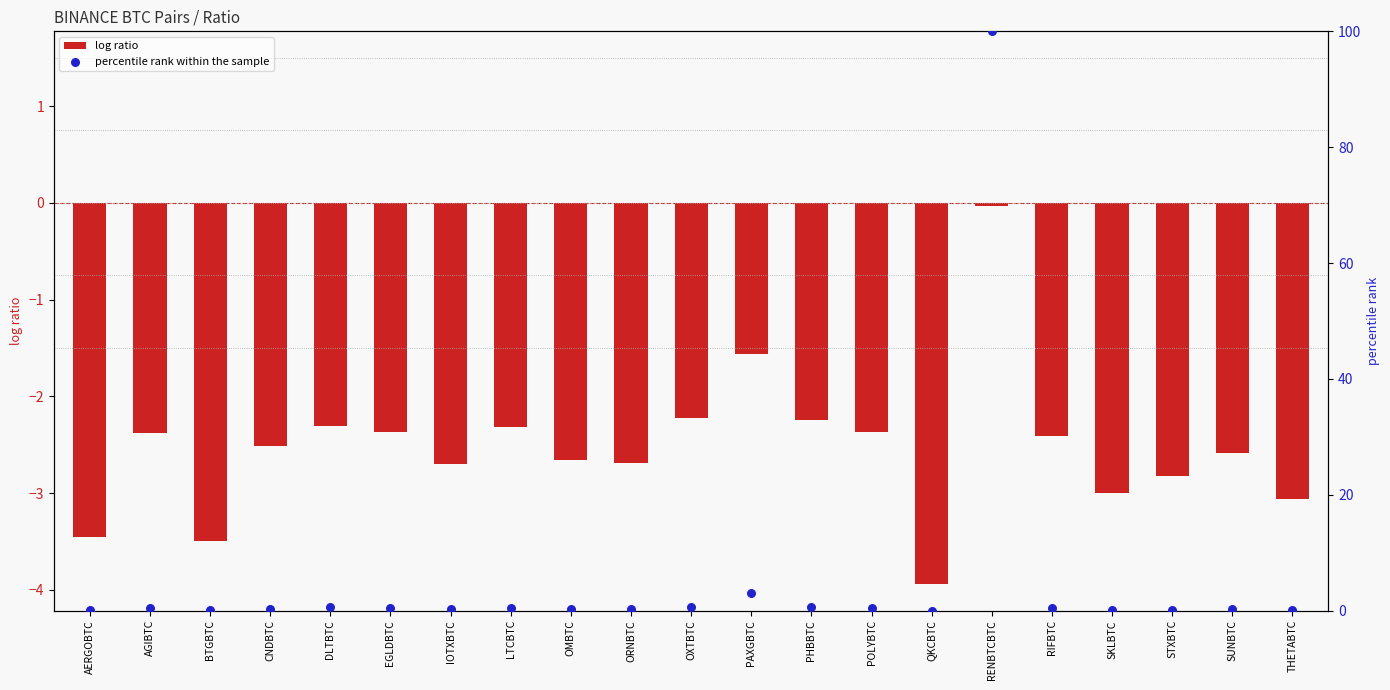

Which series has the widest spread of Y values?

percentile rank within the sample